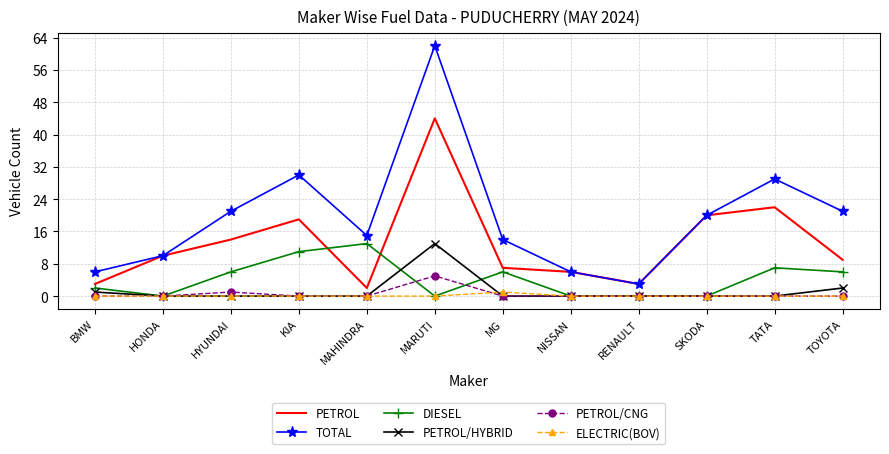

Where is PETROL nearest to the value 23?

TATA